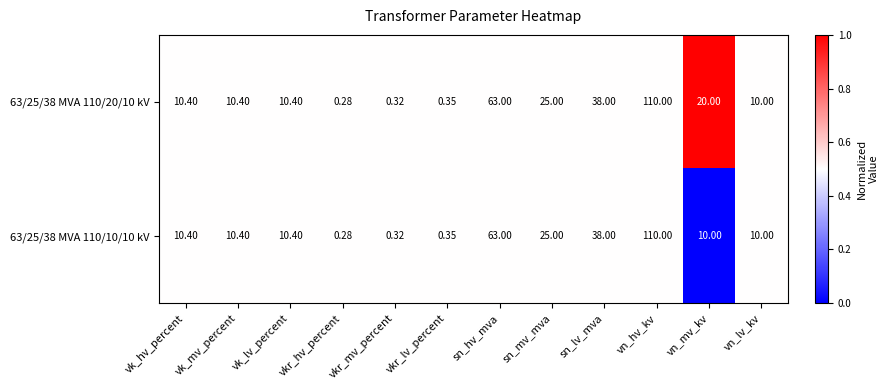

At which category does the chart reach its peak across all series?

vn_hv_kv